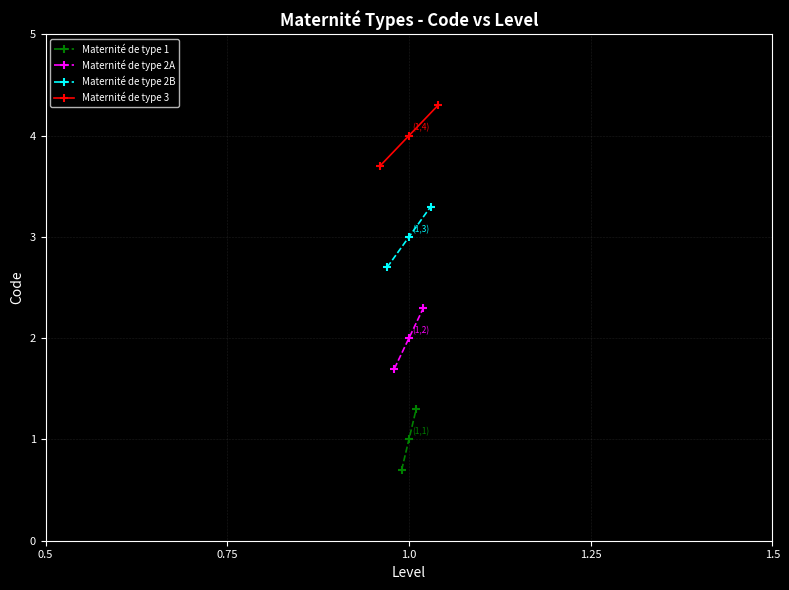

What is the value of the Maternité de type 1 point at the 1st from the left?

0.7